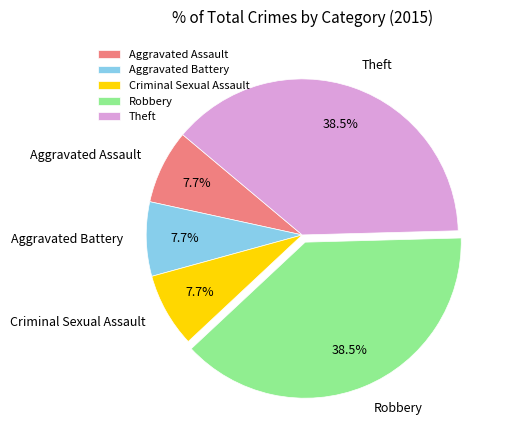

Count the number of slices in the pie.

5